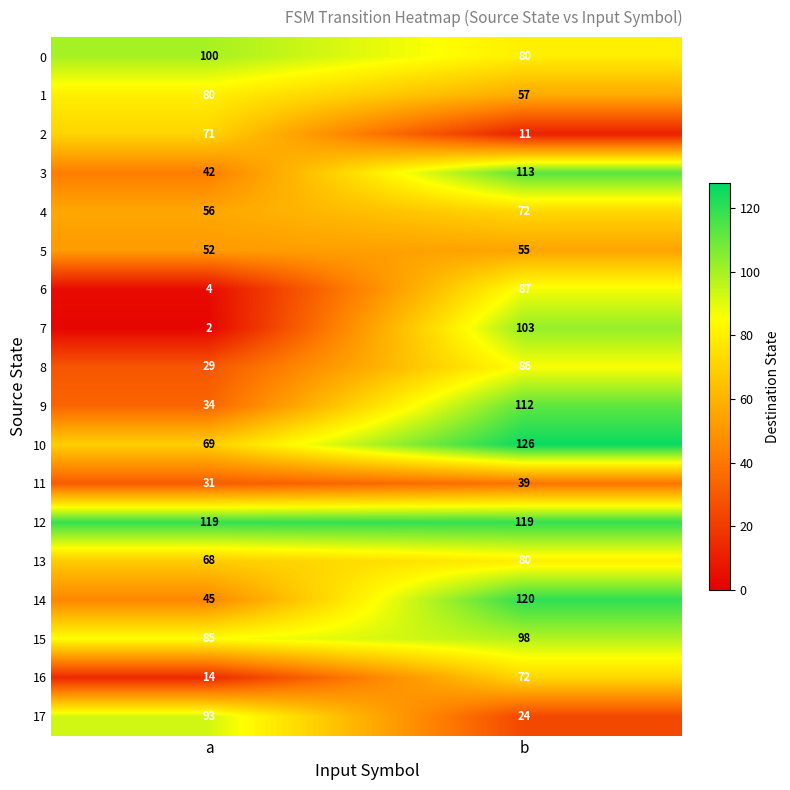

Which series has the widest spread of values?

7